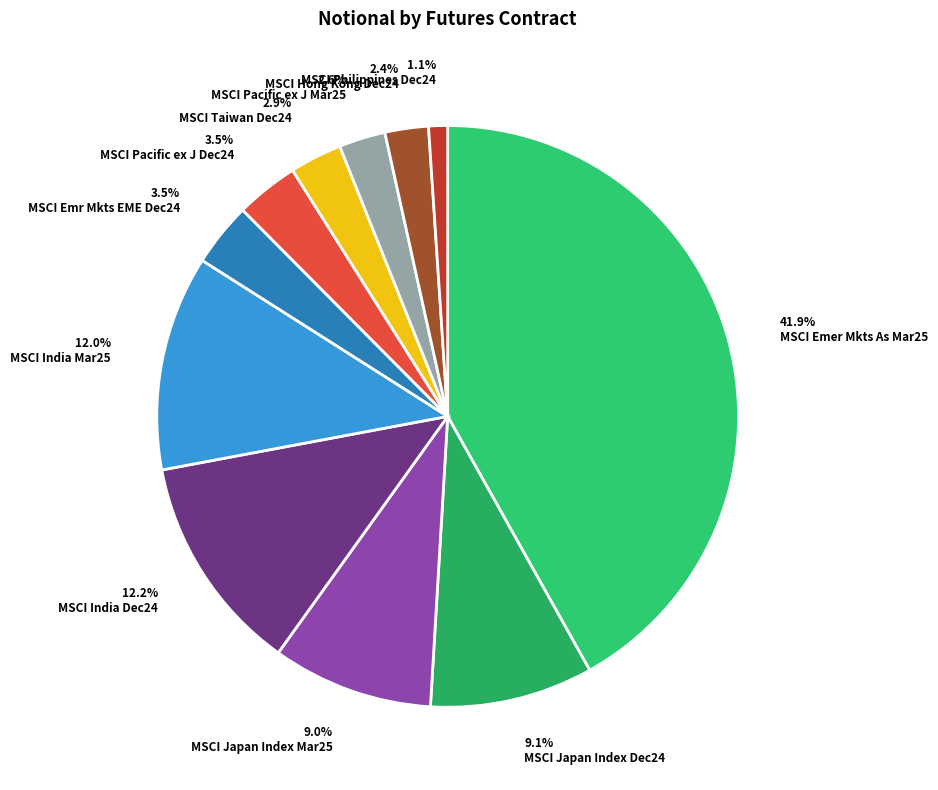

To the nearest percent, what is the combined percentage of MSCI Philippines Dec24 and MSCI Taiwan Dec24?

4%